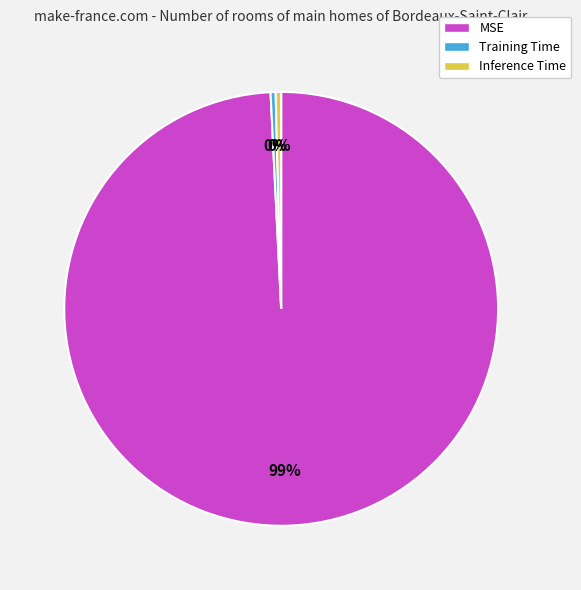

True or false: Inference Time accounts for 12% of the total.

False